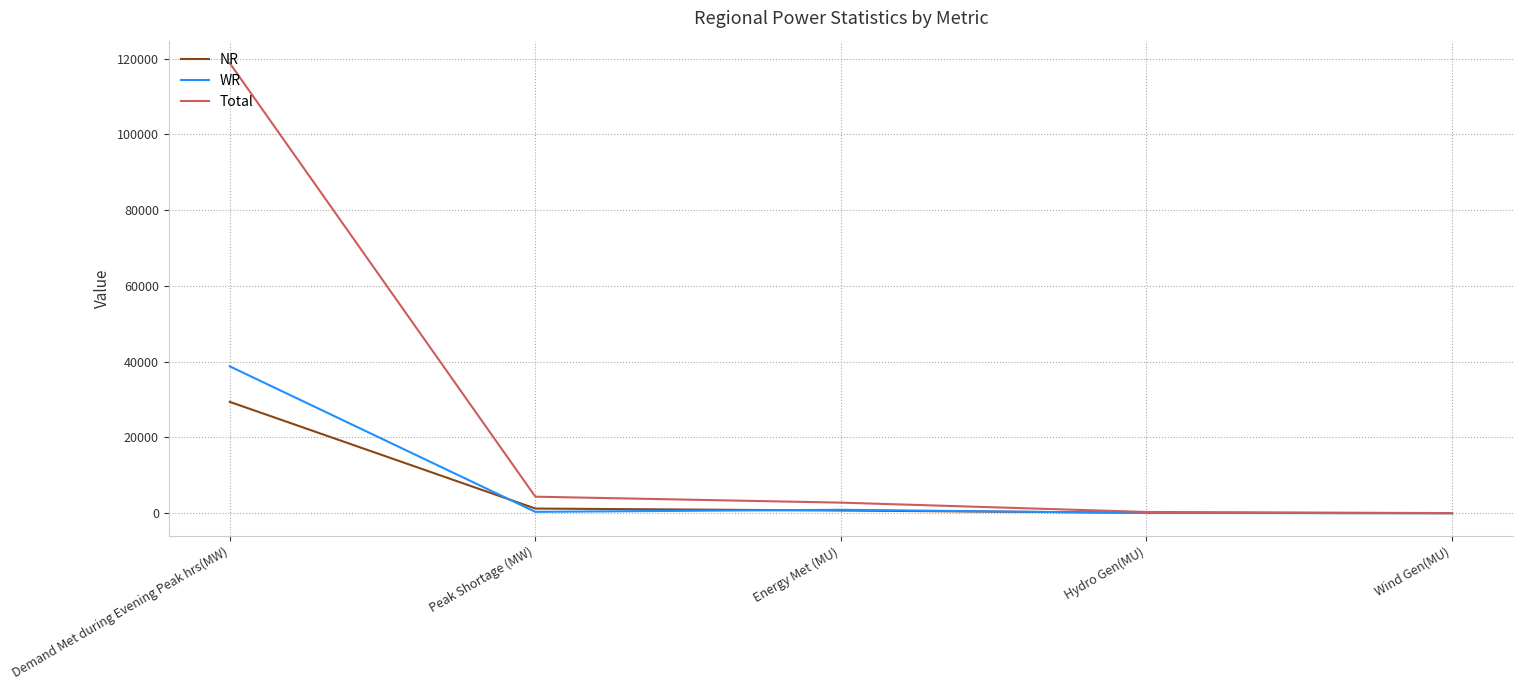

What is the spread (max minus min) of values at Wind Gen(MU)?

35